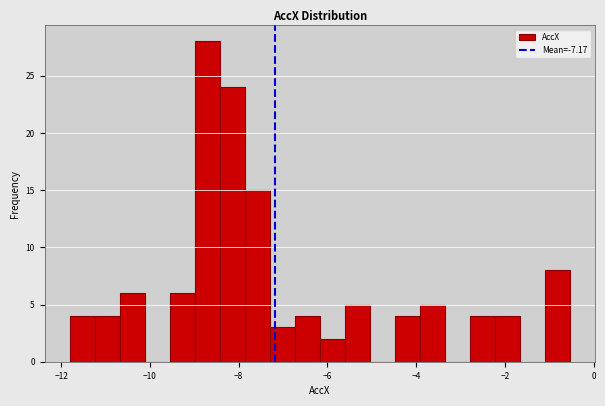

Around what value on the x-axis is the tallest bar? Give the approximate position of its centre, as read against the axis.

-8.8